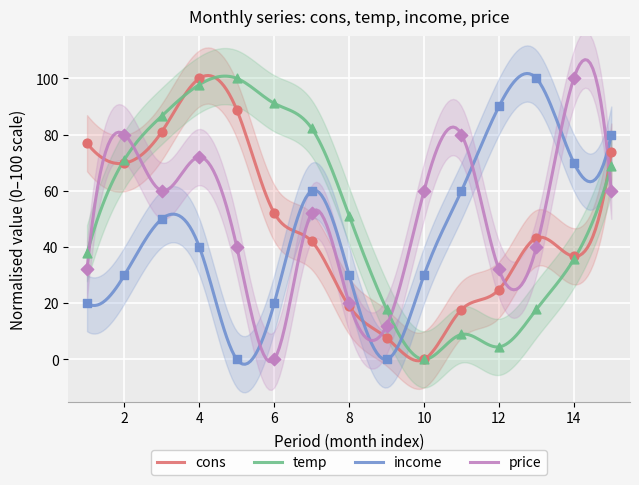

What are all the series names shown in the legend?

cons, temp, income, price